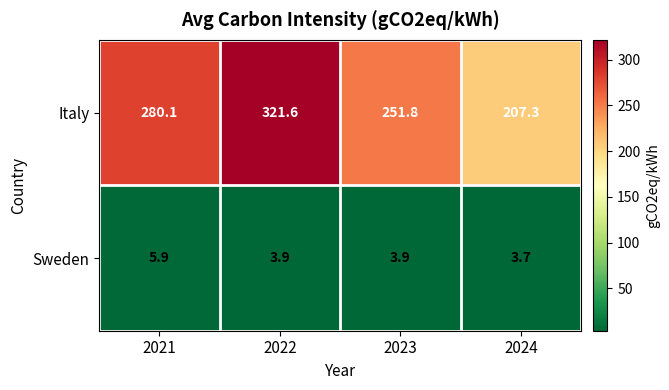

Which series changed the most between 2022 and 2024?

Italy